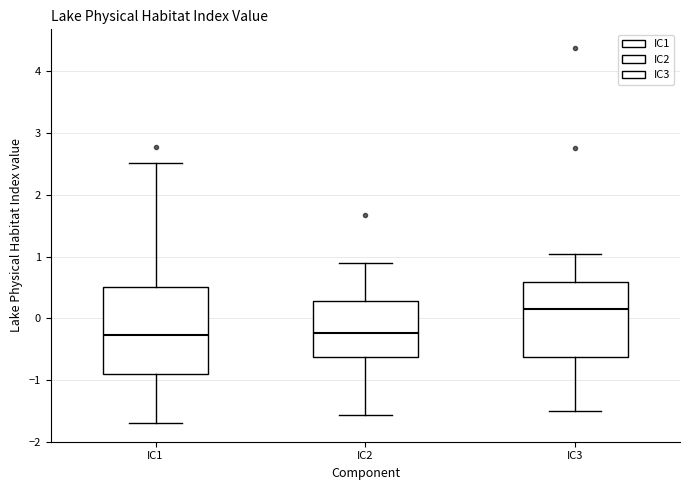

Reading left to right, read every box against the y-axis: the position of its median line, the range the box covers, and the ends of its whiskers. The values are not printed on the chart, so give them approximately, as read against the axis.

IC1: median -0.3, box -0.9 to 0.5, whiskers -1.7 to 2.5
IC2: median -0.2, box -0.6 to 0.3, whiskers -1.6 to 0.9
IC3: median 0.2, box -0.6 to 0.6, whiskers -1.5 to 1.0